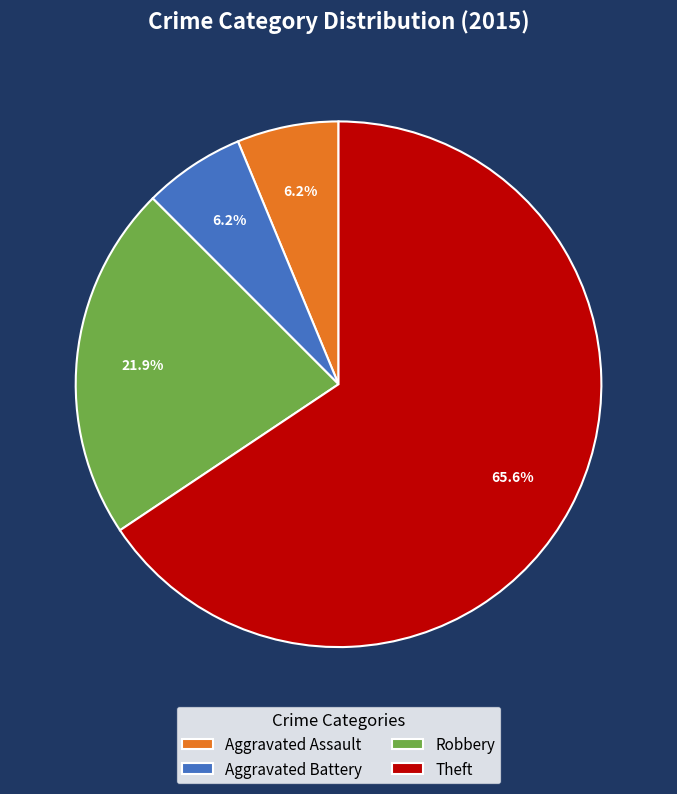

Which category has the biggest portion of the pie?

Theft